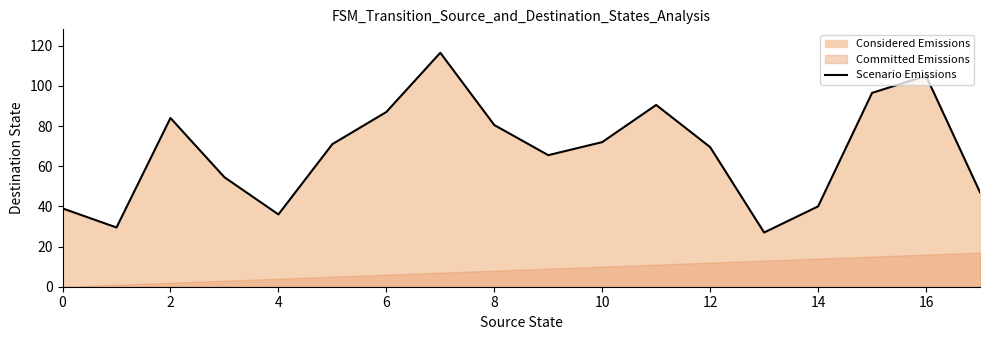

The value of Scenario Emissions at 10 is 122.9. True or false?

False